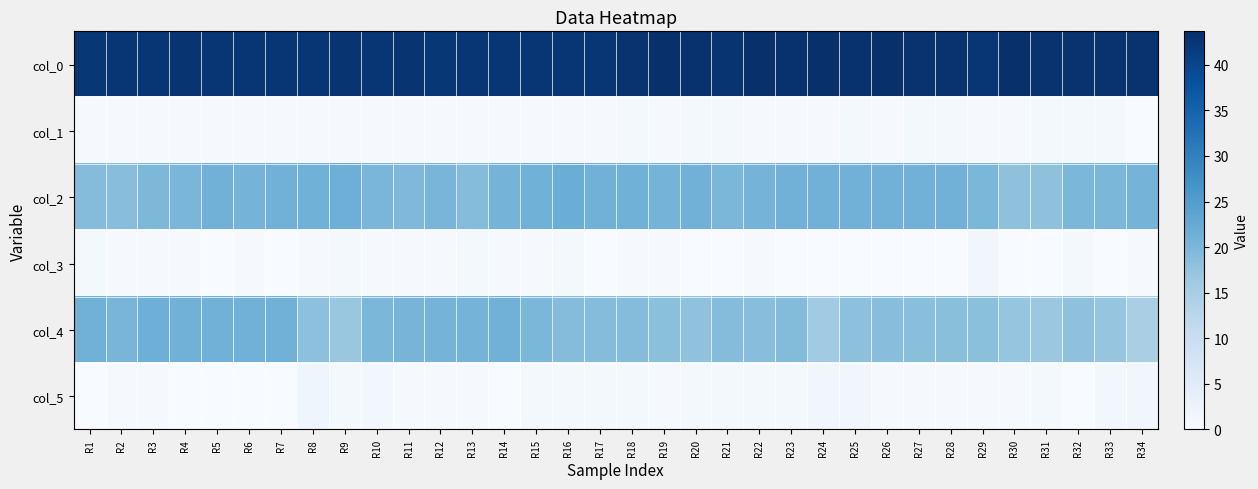

Reading left to right, extract all data points from this chart.

col_0: R1=42.3	R2=42.5	R3=42.5	R4=42.8	R5=42.5	R6=42.5	R7=42.5	R8=42.5	R9=42.7	R10=42.5	R11=42.8	R12=42.3	R13=42.5	R14=42.5	R15=42.5	R16=42.5	R17=42.5	R18=43.0	R19=43.7	R20=43.2	R21=42.7	R22=43.5	R23=43.2	R24=43.5	R25=43.2	R26=43.5	R27=43.0	R28=43.0	R29=42.5	R30=43.3	R31=43.0	R32=43.0	R33=43.0	R34=43.0
col_1: R1=0.5	R2=0.5	R3=0.5	R4=0.4	R5=0.5	R6=0.5	R7=0.5	R8=0.5	R9=0.5	R10=0.5	R11=0.4	R12=0.5	R13=0.5	R14=0.5	R15=0.5	R16=0.5	R17=0.5	R18=0.7	R19=0.5	R20=0.8	R21=0.9	R22=0.5	R23=0.4	R24=0.5	R25=0.8	R26=0.5	R27=0.7	R28=1.0	R29=0.5	R30=0.5	R31=0.9	R32=0.8	R33=1.0	R34=0.0
col_2: R1=19.0	R2=18.7	R3=19.8	R4=20.2	R5=21.0	R6=20.8	R7=21.0	R8=21.2	R9=21.5	R10=20.2	R11=19.8	R12=20.3	R13=19.0	R14=20.8	R15=21.2	R16=22.0	R17=21.0	R18=21.2	R19=20.8	R20=21.0	R21=20.0	R22=20.8	R23=21.0	R24=21.0	R25=21.0	R26=21.0	R27=21.0	R28=21.0	R29=20.0	R30=18.0	R31=18.0	R32=20.0	R33=20.0	R34=20.7
col_3: R1=0.8	R2=0.5	R3=0.4	R4=0.4	R5=0.0	R6=0.4	R7=0.0	R8=0.4	R9=0.9	R10=0.4	R11=0.4	R12=0.5	R13=0.7	R14=0.4	R15=0.4	R16=1.0	R17=0.0	R18=0.4	R19=0.4	R20=0.0	R21=0.0	R22=0.4	R23=0.0	R24=0.0	R25=0.0	R26=0.0	R27=0.0	R28=0.0	R29=1.4	R30=0.0	R31=0.0	R32=0.7	R33=0.0	R34=0.5
col_4: R1=21.0	R2=20.3	R3=21.6	R4=21.0	R5=21.0	R6=21.0	R7=21.0	R8=18.2	R9=17.0	R10=20.0	R11=20.5	R12=20.8	R13=20.8	R14=21.0	R15=20.0	R16=19.0	R17=19.0	R18=19.0	R19=18.3	R20=17.8	R21=19.0	R22=18.8	R23=19.2	R24=16.0	R25=18.2	R26=18.8	R27=18.5	R28=18.5	R29=18.3	R30=17.3	R31=16.6	R32=18.0	R33=17.2	R34=14.8
col_5: R1=0.0	R2=0.5	R3=0.5	R4=0.0	R5=0.0	R6=0.0	R7=0.0	R8=1.8	R9=0.8	R10=1.2	R11=0.5	R12=0.4	R13=0.4	R14=0.0	R15=0.7	R16=1.0	R17=0.8	R18=0.7	R19=0.5	R20=0.8	R21=0.7	R22=0.8	R23=0.8	R24=1.4	R25=1.5	R26=0.4	R27=0.5	R28=0.5	R29=0.5	R30=0.5	R31=0.8	R32=0.0	R33=1.3	R34=1.5